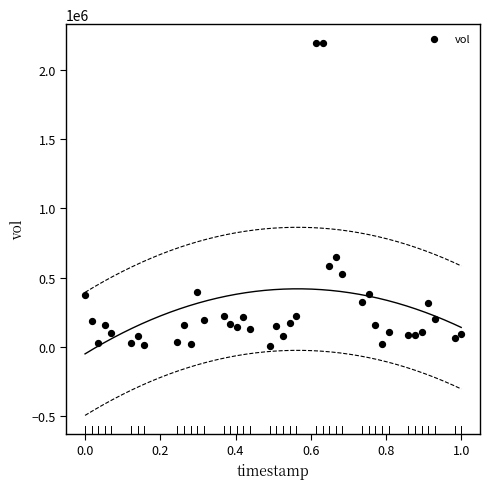

What is the range of Y values (max minus min)?

2189600